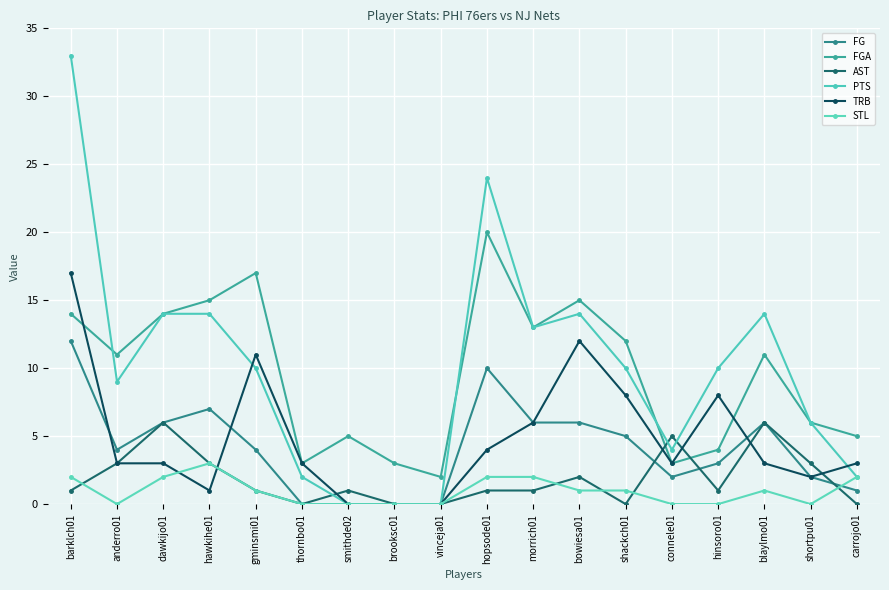

What is the label of the 13th point from the left?

shackch01